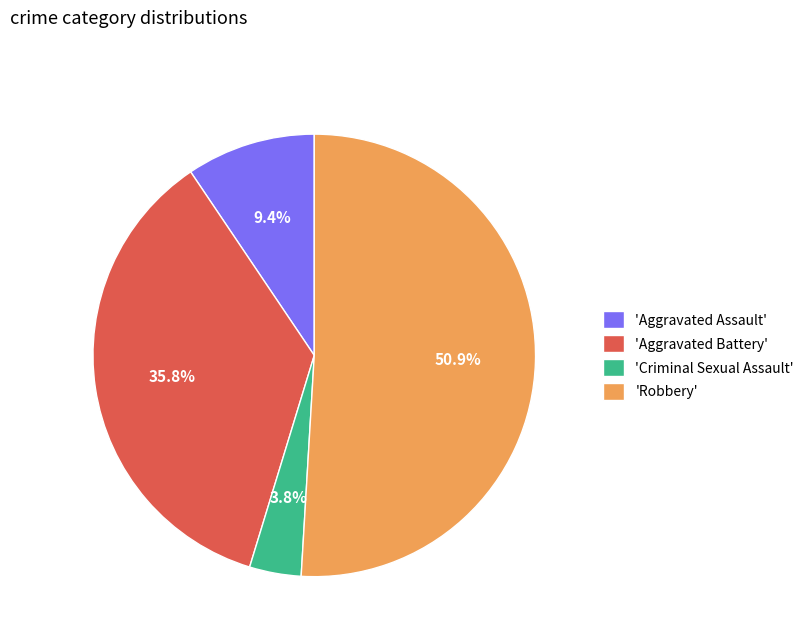

How much of the chart is everything except 'Aggravated Assault'?

90.6%